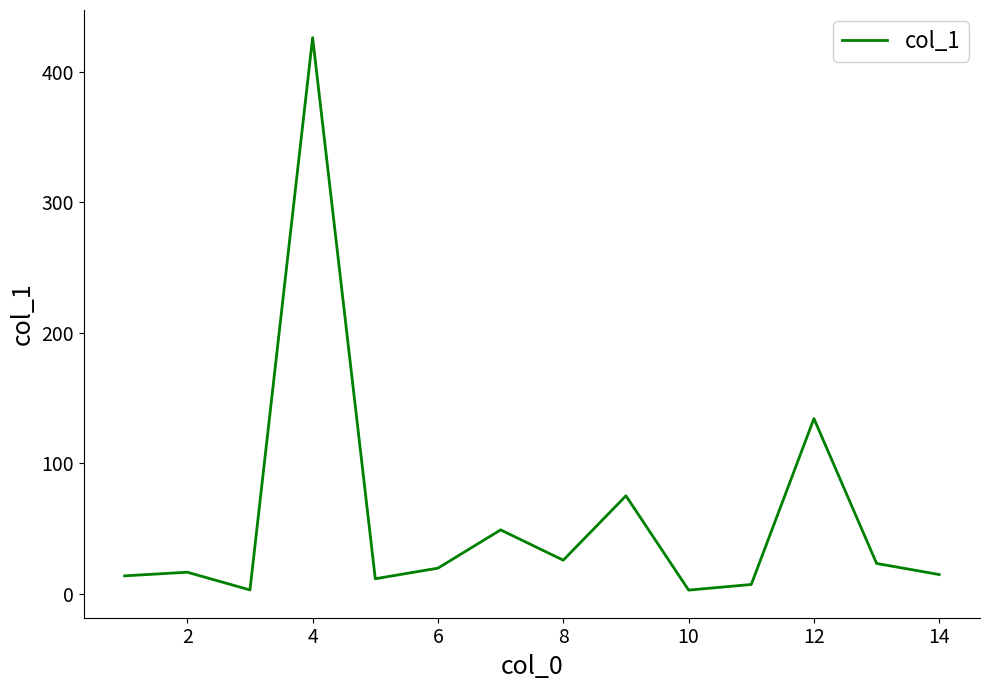

What is the maximum value shown in the chart?

426.0